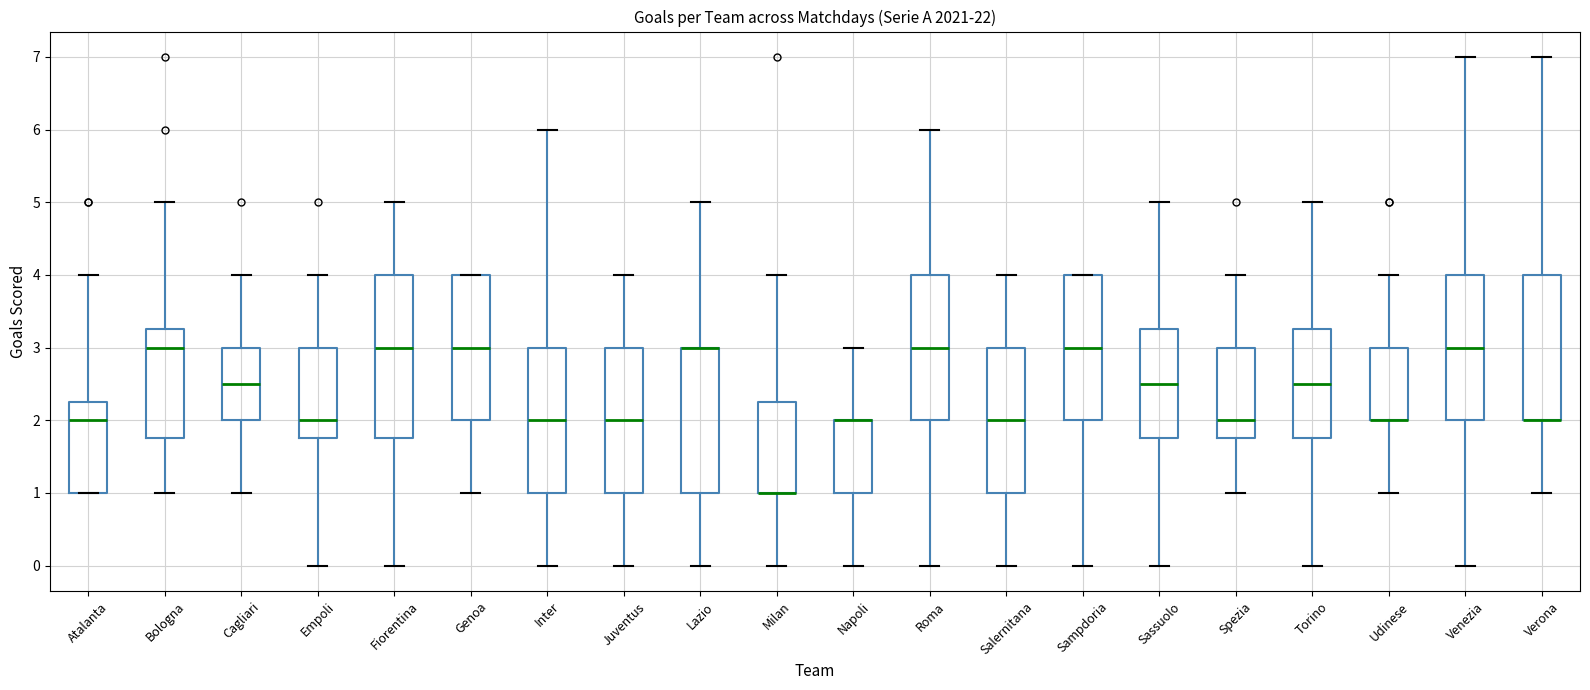

Where does the median line of the box for Roma sit on the y-axis? The values are not printed on the chart, so give them approximately, as read against the axis.

3.0